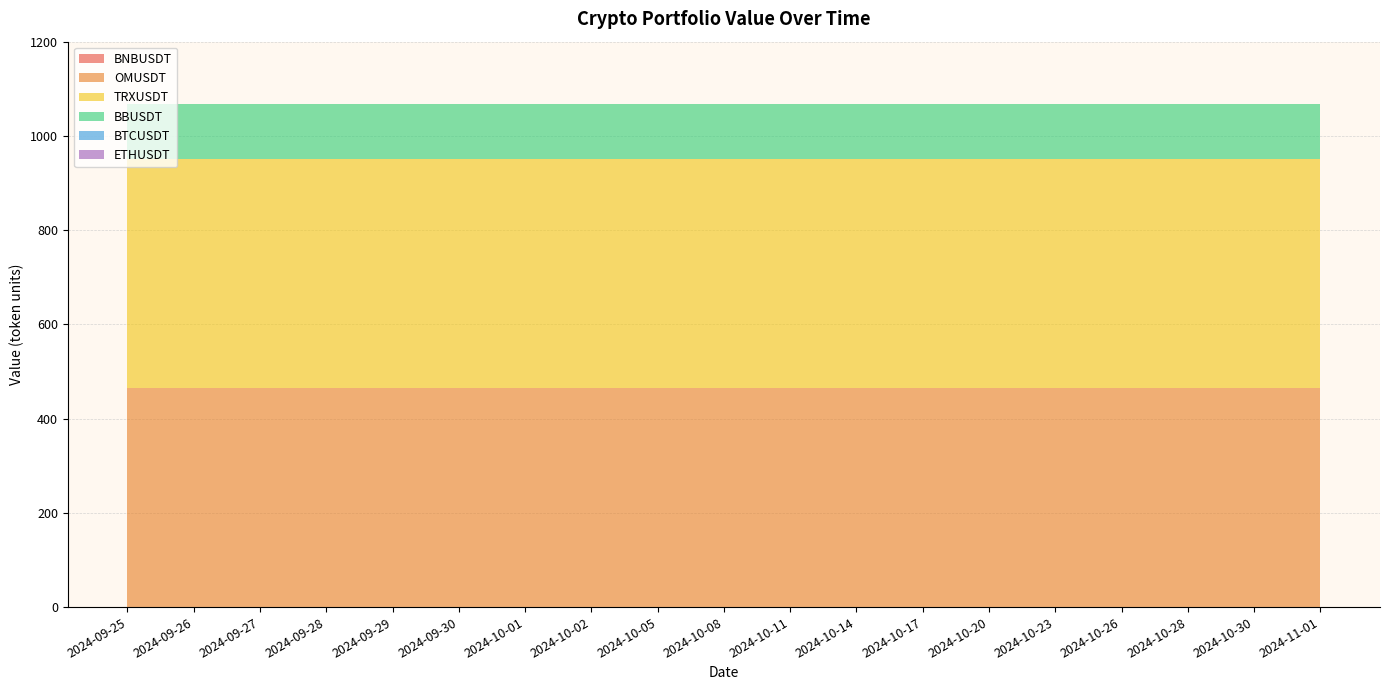

Reading left to right, list all the values displayed in this chart.

BNBUSDT: 0.0	0.0	0.0	0.0	0.0	0.0	0.0	0.0	0.0	0.0	0.0	0.0	0.0	0.0	0.0	0.0	0.0	0.0	0.0
OMUSDT: 465.8	465.8	465.8	465.8	465.8	465.8	465.8	465.8	465.8	465.8	465.8	465.8	465.8	465.8	465.8	465.8	465.8	465.8	465.8
TRXUSDT: 485.4	485.4	485.4	485.4	485.4	485.4	485.4	485.4	485.4	485.4	485.4	485.4	485.4	485.4	485.4	485.4	485.4	485.4	485.4
BBUSDT: 116.4	116.4	116.4	116.4	116.4	116.4	116.4	116.4	116.4	116.4	116.4	116.4	116.4	116.4	116.4	116.4	116.4	116.4	116.4
BTCUSDT: 0.0	0.0	0.0	0.0	0.0	0.0	0.0	0.0	0.0	0.0	0.0	0.0	0.0	0.0	0.0	0.0	0.0	0.0	0.0
ETHUSDT: 0.1	0.1	0.1	0.1	0.1	0.1	0.1	0.1	0.1	0.1	0.1	0.1	0.1	0.1	0.1	0.1	0.1	0.1	0.1